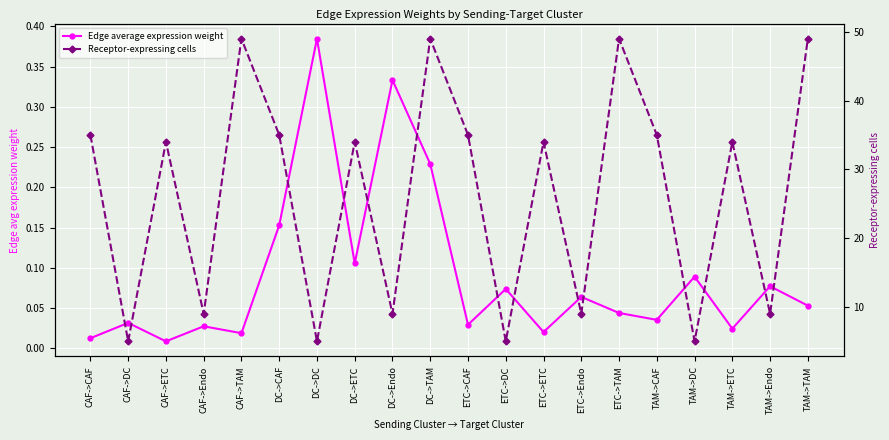

What is the label of the 9th point from the right?

ETC->DC